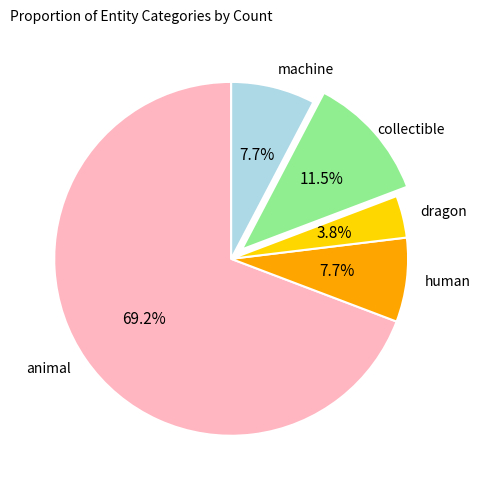

The machine slice represents 20% of the pie. True or false?

False